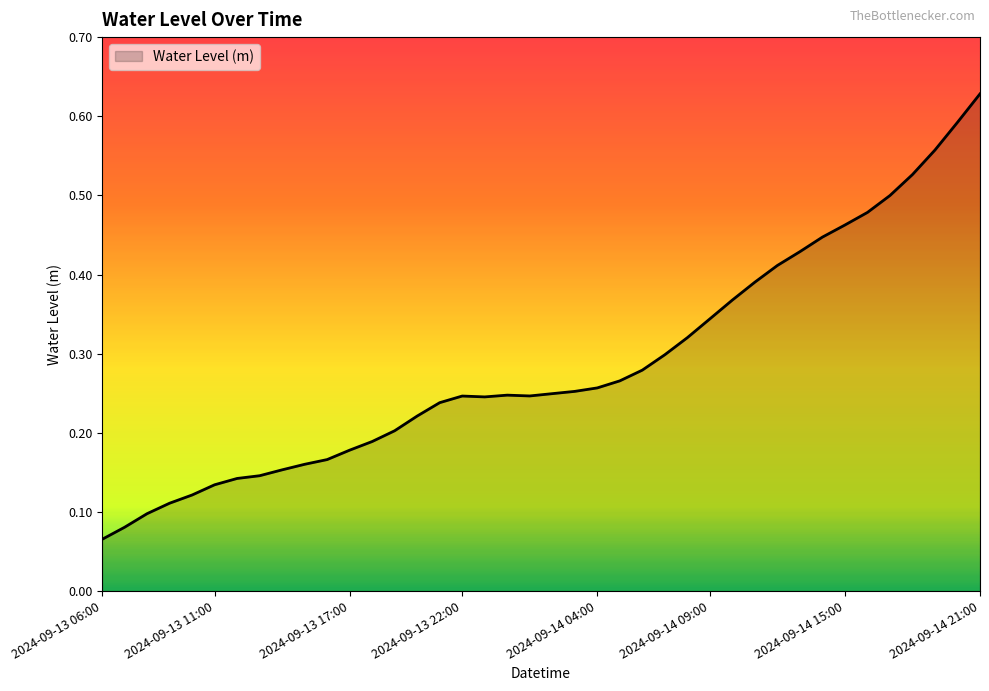

What is the average value?

0.3